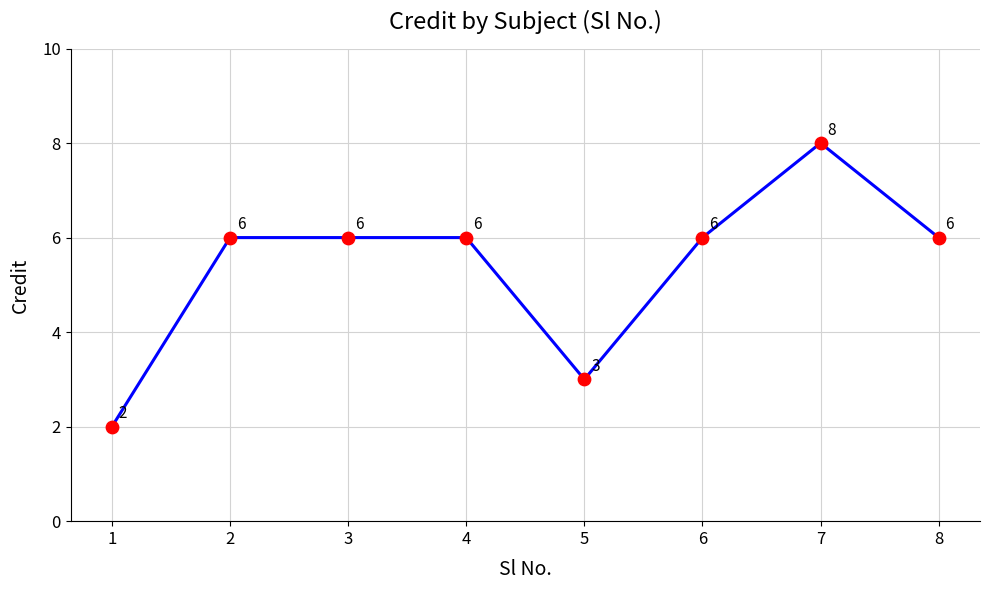

Approximately how many times larger is the value at 4 compared to 8?

1.0